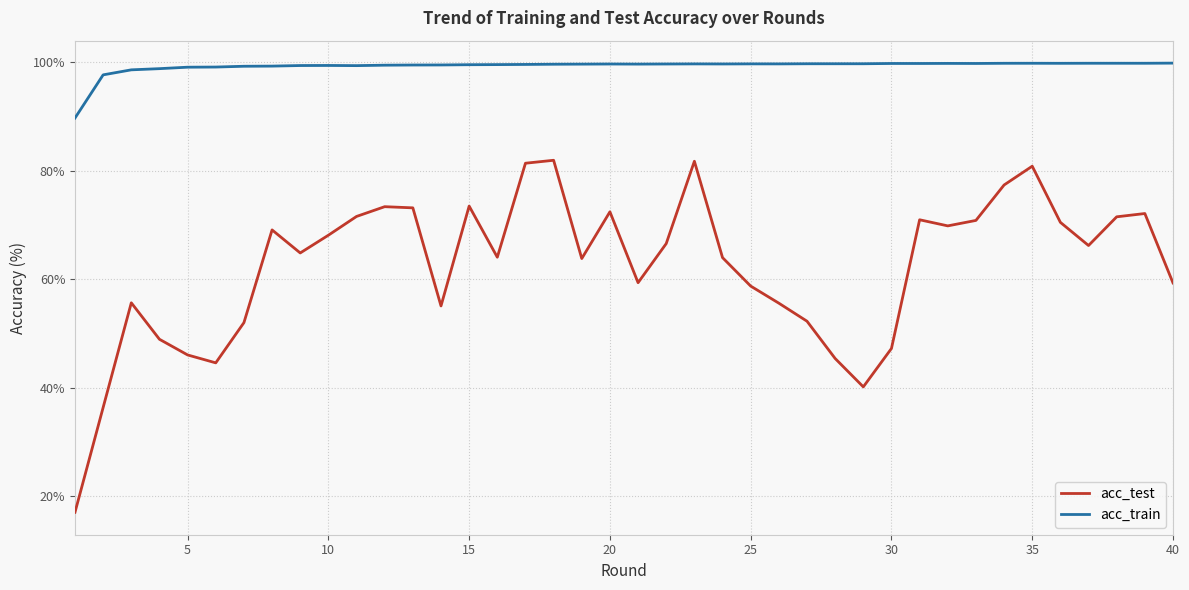

True or false: acc_train and acc_test intersect in this chart.

False